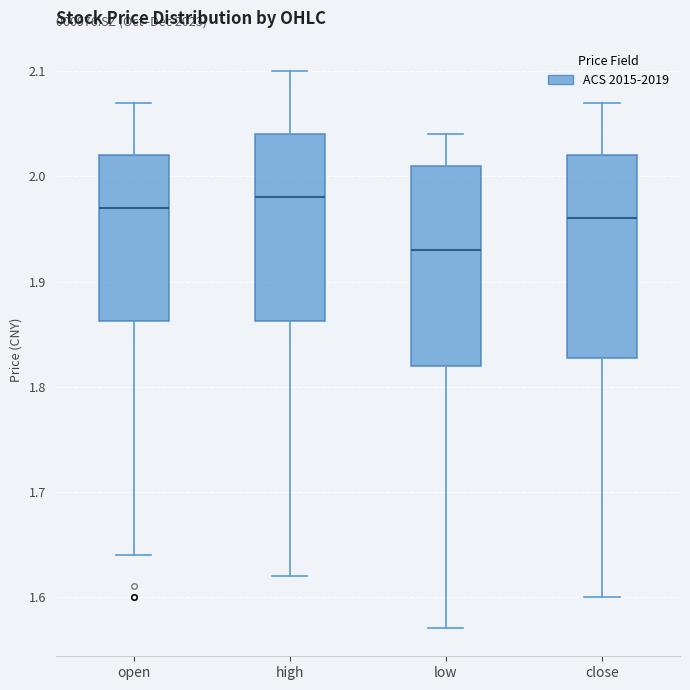

Which box has the lowest median line?

low